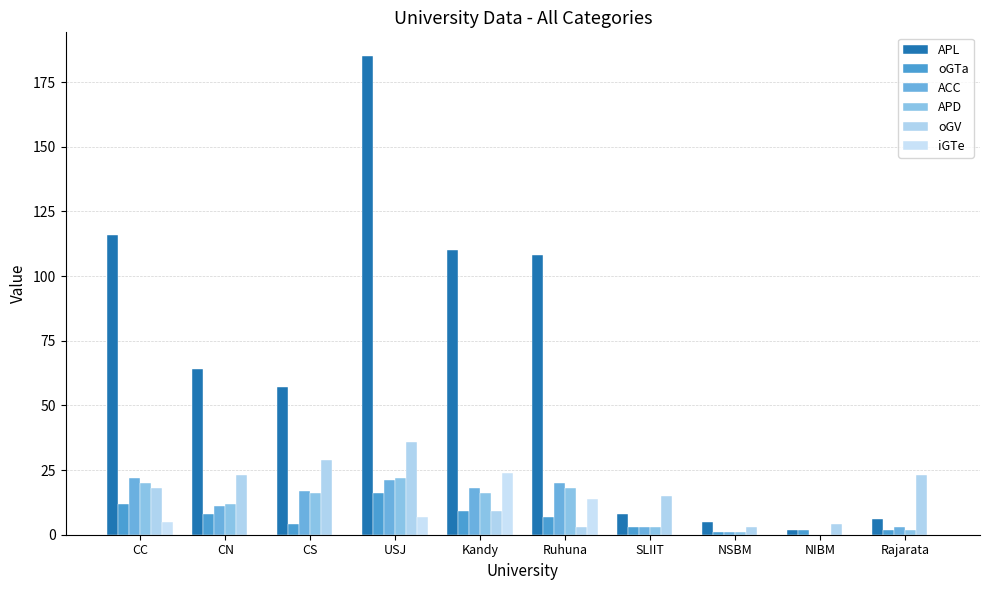

At which label is ACC closest to 11?

CN